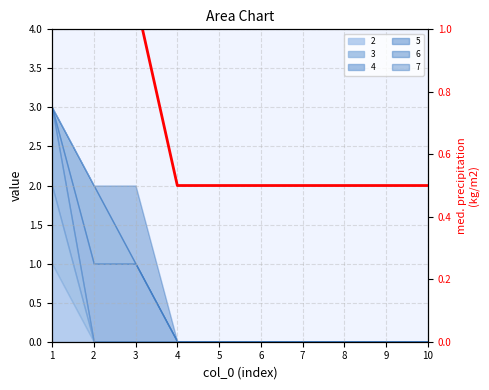

The value at 4 is 0.5. True or false?

True